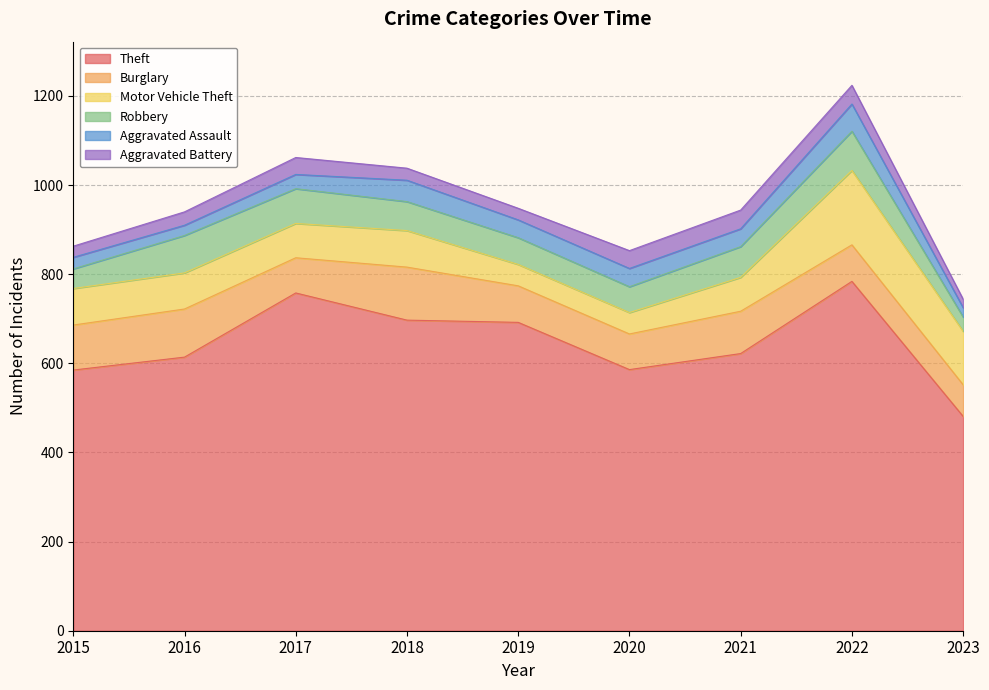

What is the difference between the Theft values at 2022 and 2019?

92